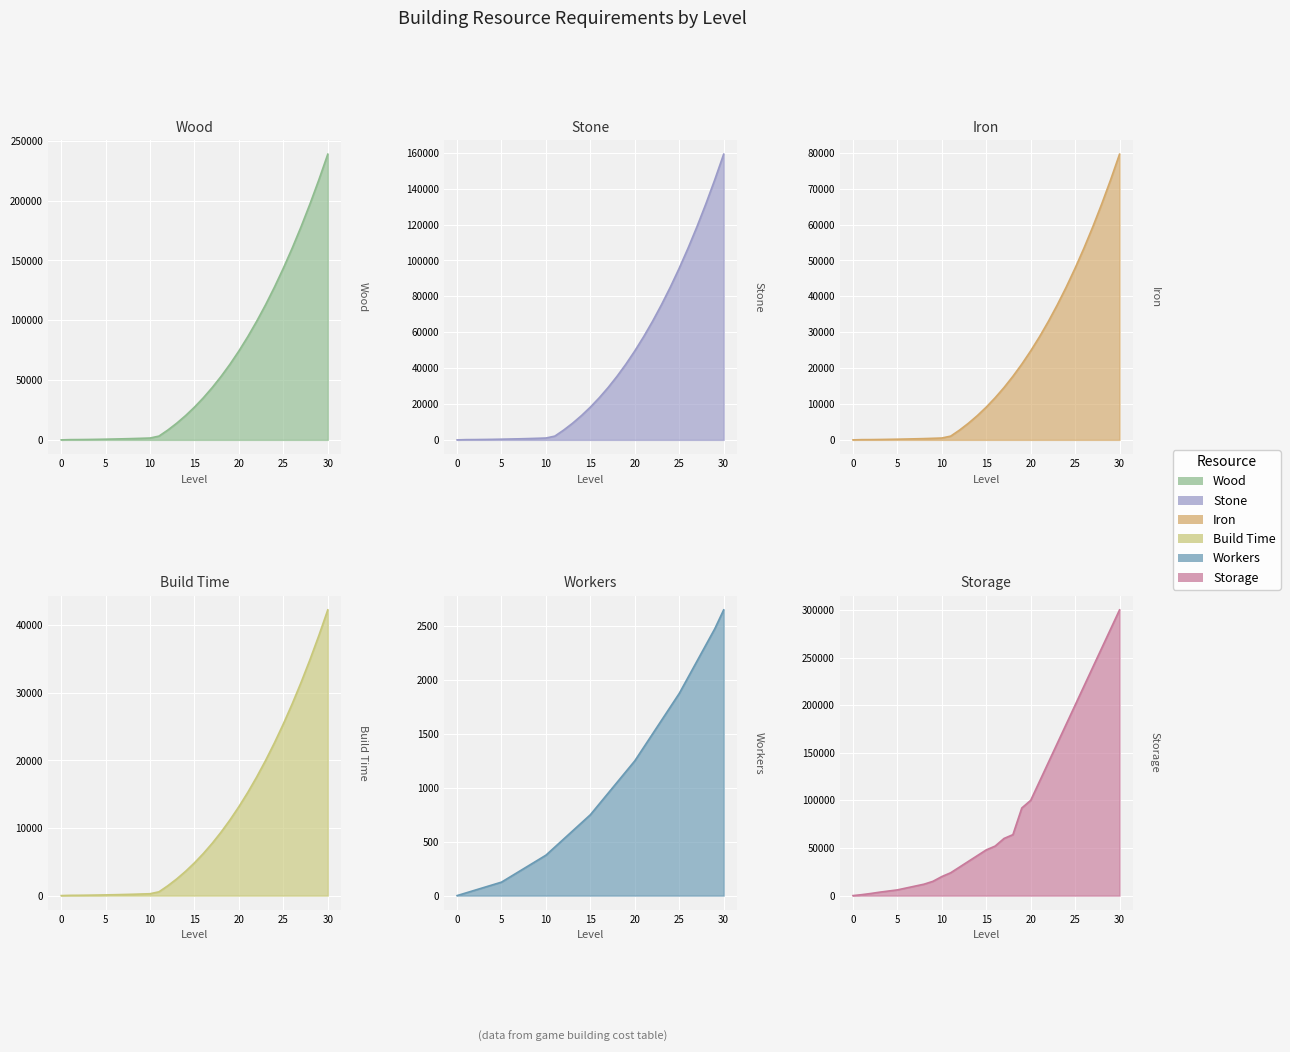

Reading left to right, extract all data points from this chart.

INT_wood: 0=0	1=210	2=260	3=340	4=450	5=580	6=730	7=910	8=1100	9=1320	10=1560	11=3160	12=8230	13=13950	14=20330	15=27410	16=35220	17=43790	18=53160	19=63350	20=74400	21=86330	22=99190	23=112990	24=127780	25=143580	26=160420	27=178340	28=197370	29=217530	30=238870
INT_stone: 0=0	1=140	2=170	3=230	4=300	5=390	6=490	7=600	8=730	9=880	10=1040	11=2100	12=5490	13=9300	14=13550	15=18270	16=23480	17=29190	18=35440	19=42230	20=49600	21=57550	22=66120	23=75330	24=85180	25=95720	26=106950	27=118890	28=131580	29=145020	30=159240
INT_iron: 0=0	1=70	2=80	3=110	4=150	5=190	6=240	7=300	8=360	9=440	10=520	11=1050	12=2740	13=4650	14=6770	15=9130	16=11740	17=14590	18=17720	19=21110	20=24800	21=28770	22=33060	23=37660	24=42590	25=47860	26=53470	27=59440	28=65790	29=72510	30=79620
INT_buildtime: 0=0	1=38	2=46	3=62	4=81	5=104	6=131	7=162	8=196	9=235	10=277	11=560	12=1458	13=2468	14=3597	15=4850	16=6232	17=7748	18=9406	19=11209	20=13164	21=15275	22=17550	23=19992	24=22608	25=25403	26=28383	27=31554	28=34920	29=38488	30=42262
INT_worker: 0=0	1=25	2=50	3=75	4=100	5=125	6=175	7=225	8=275	9=325	10=375	11=450	12=525	13=600	14=675	15=750	16=850	17=950	18=1050	19=1150	20=1250	21=1375	22=1500	23=1625	24=1750	25=1875	26=2025	27=2175	28=2325	29=2475	30=2650
INT_storage: 0=0	1=1000	2=2200	3=3600	4=4800	5=6000	6=8000	7=10000	8=12000	9=15000	10=20000	11=24000	12=30000	13=36000	14=42000	15=48000	16=52000	17=60000	18=64000	19=92000	20=100000	21=120000	22=140000	23=160000	24=180000	25=200000	26=220000	27=240000	28=260000	29=280000	30=300000